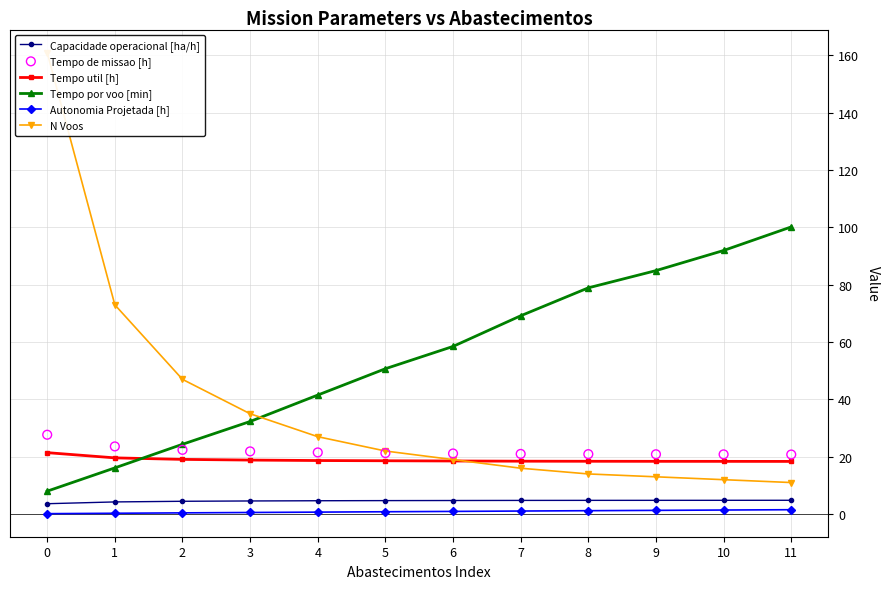

What are all the series names shown in the legend?

Capacidade operacional [ha/h], Tempo util [h], Tempo por voo [min], Autonomia Projetada [h], N Voos, Tempo de missao [h]